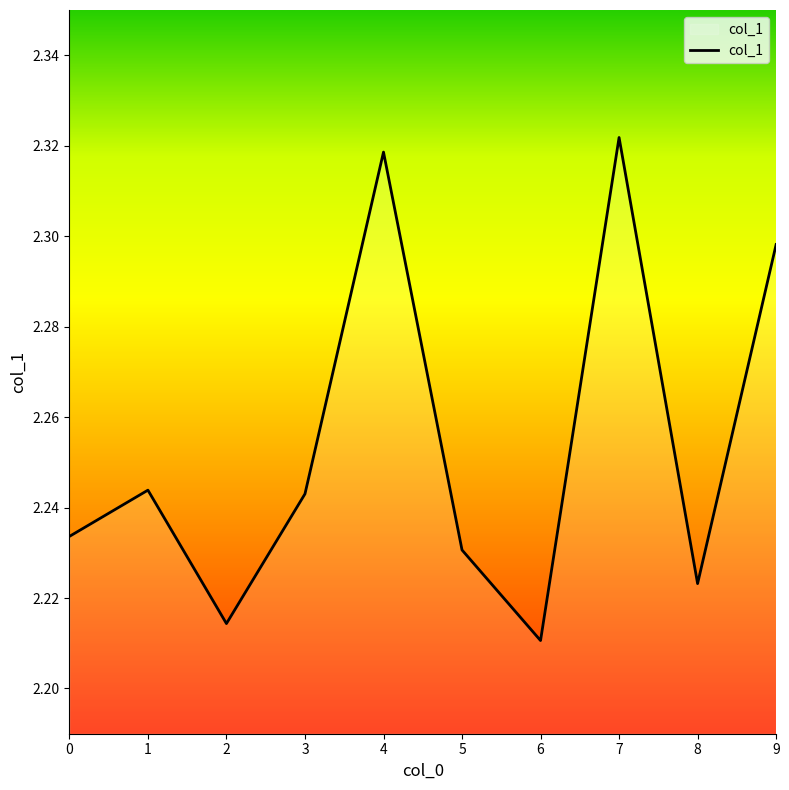

How many values are between 2 and 3?

10